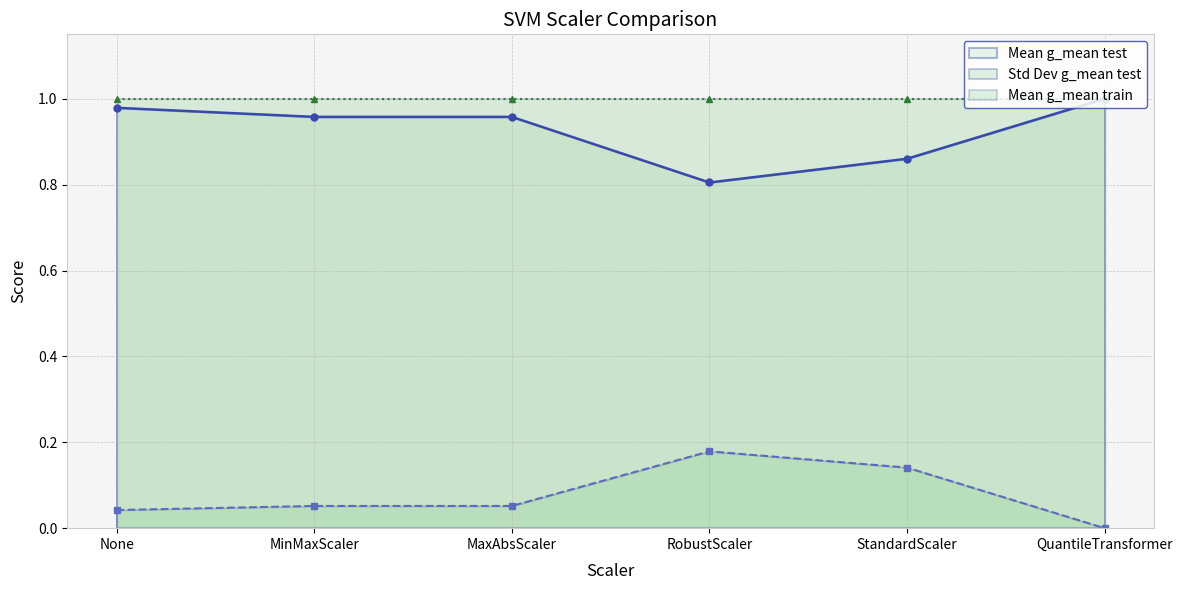

True or false: Mean g_mean test and Std Dev g_mean test cross at least once.

False